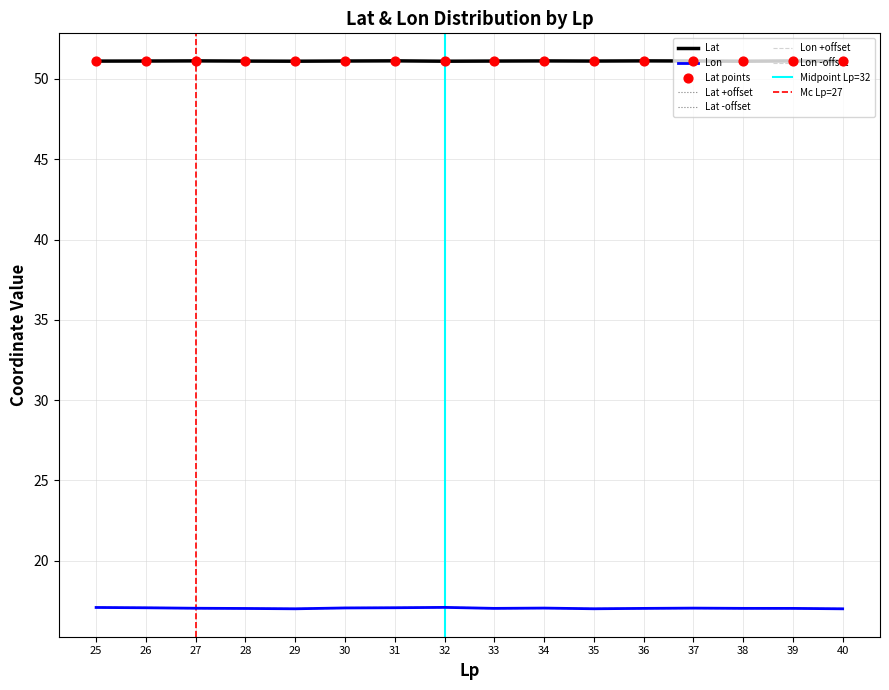

Which series has the largest Y range (max minus min)?

Lon